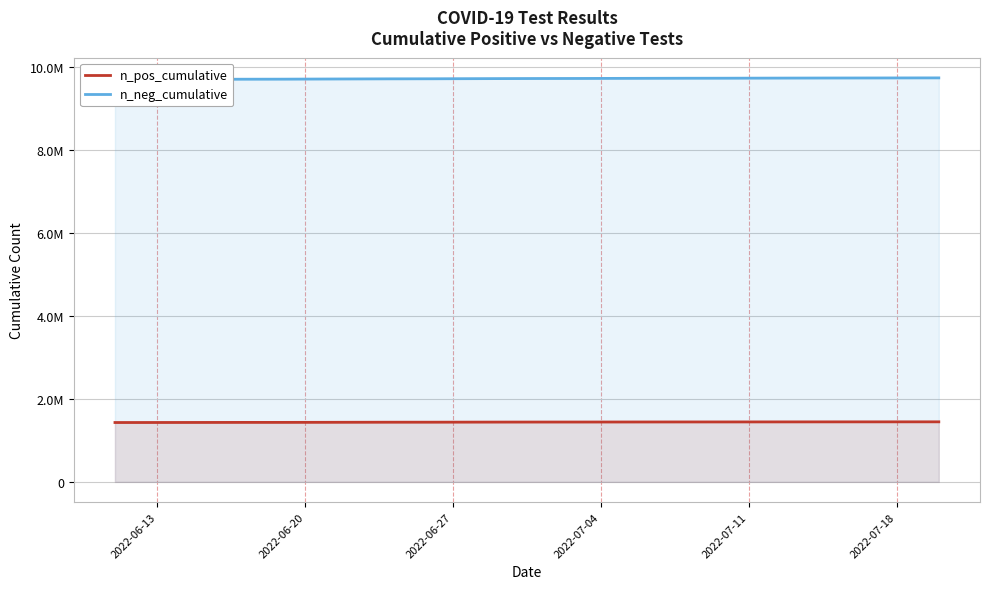

How many lines are shown in the chart?

2